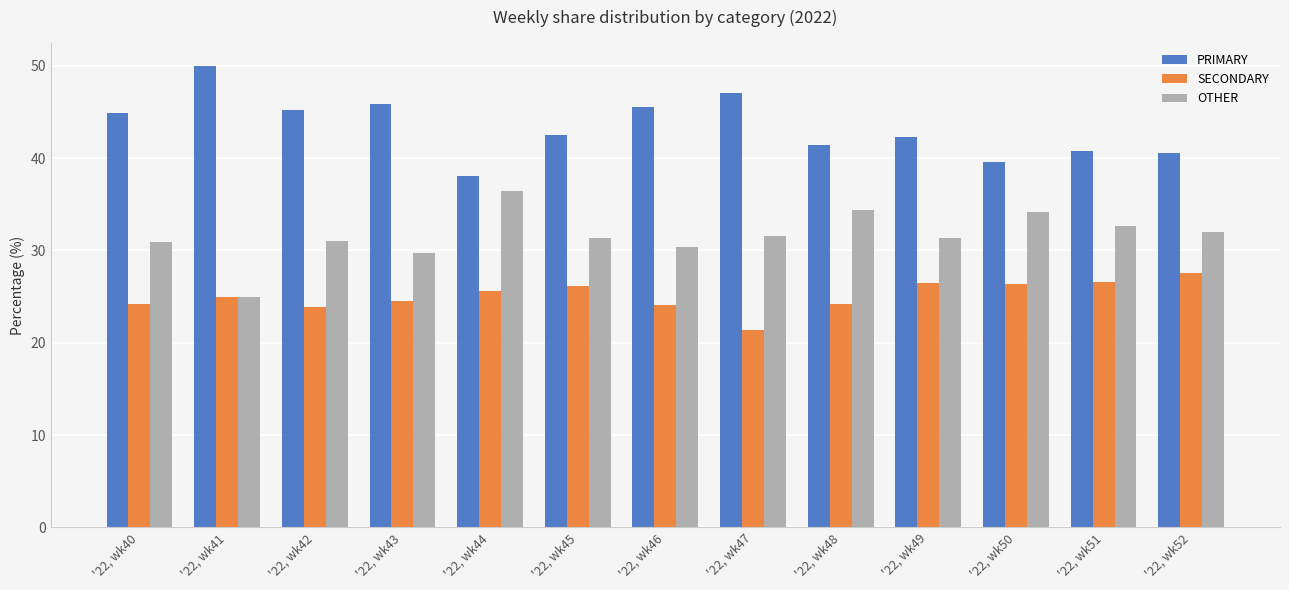

Rank the series by their maximum value, from highest to lowest.

PRIMARY, OTHER, SECONDARY